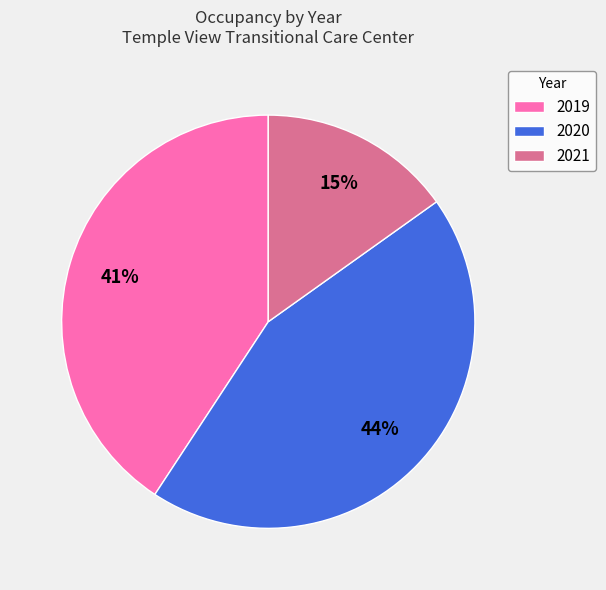

Does 2021 account for over 50% of the chart?

No